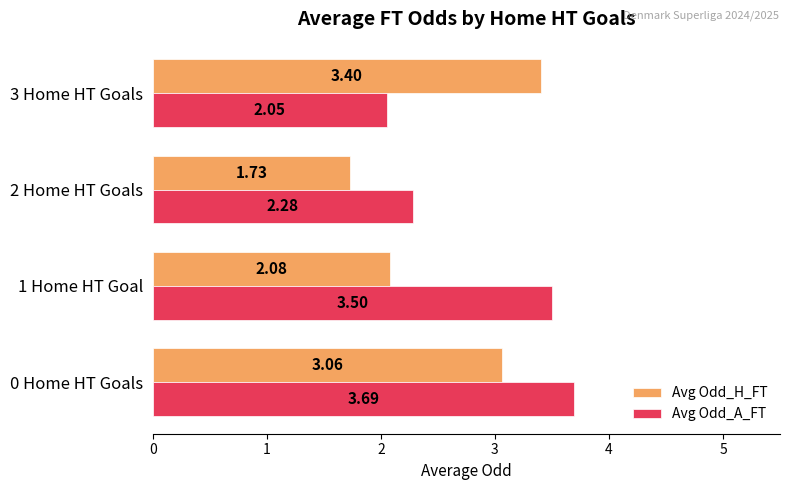

Between 2 Home HT Goals and 3 Home HT Goals, which series saw the biggest shift?

Avg Odd_H_FT